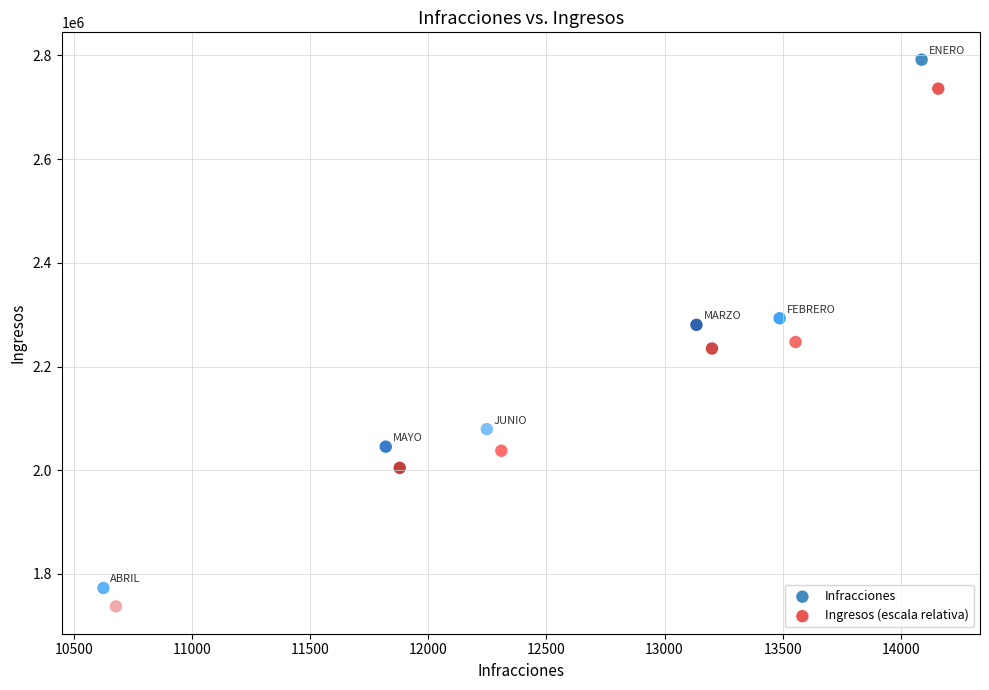

Which series reaches the maximum Y coordinate?

Infracciones